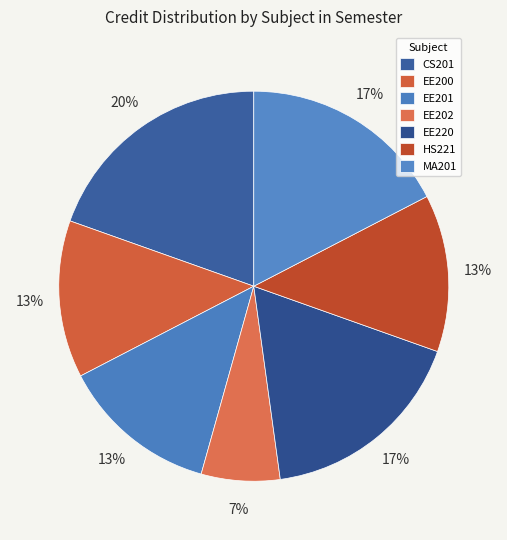

Is there a majority slice in this chart?

No